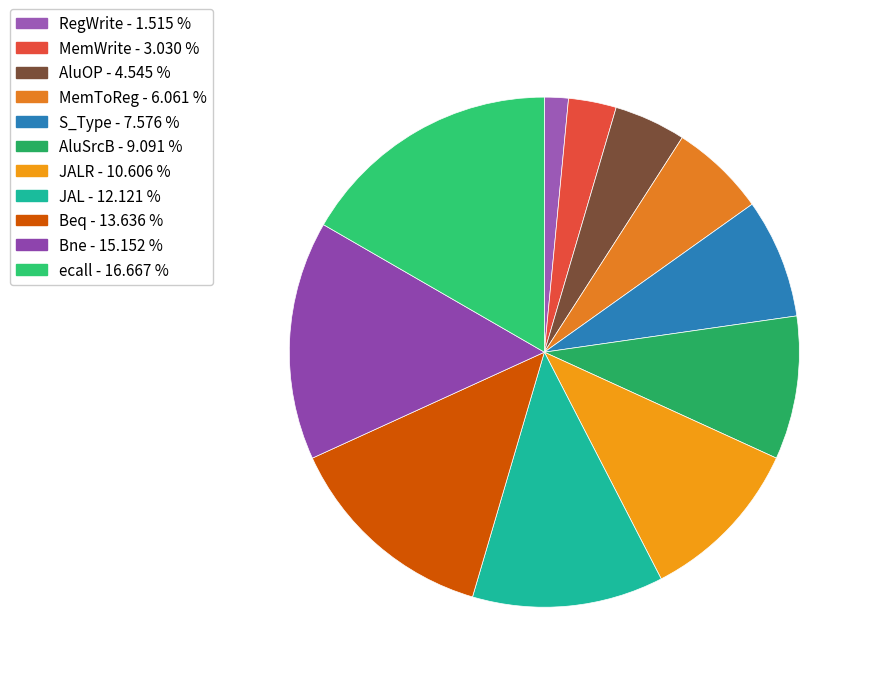

What is the largest slice in the pie chart?

ecall - 16.667 %